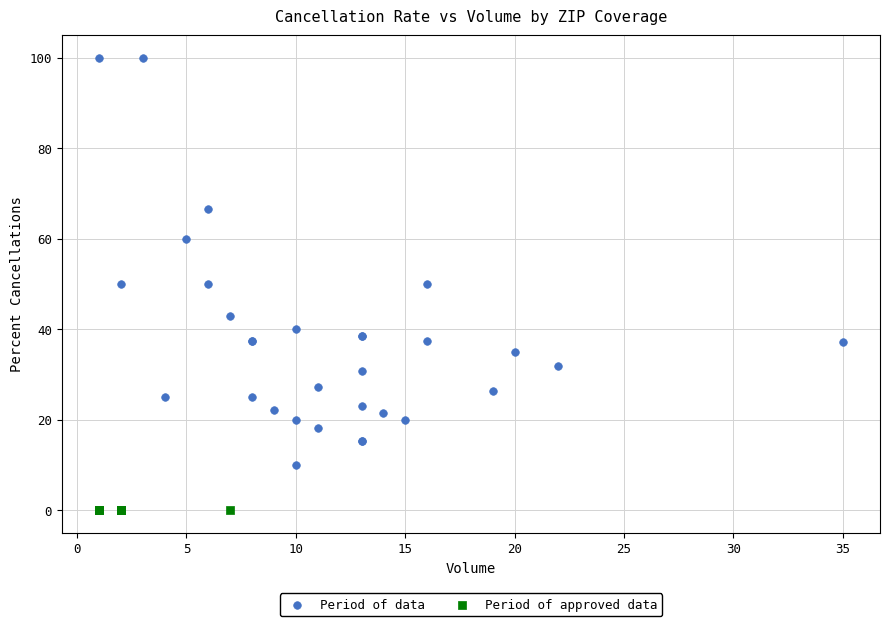

Which series contains the highest Y value?

Period of data